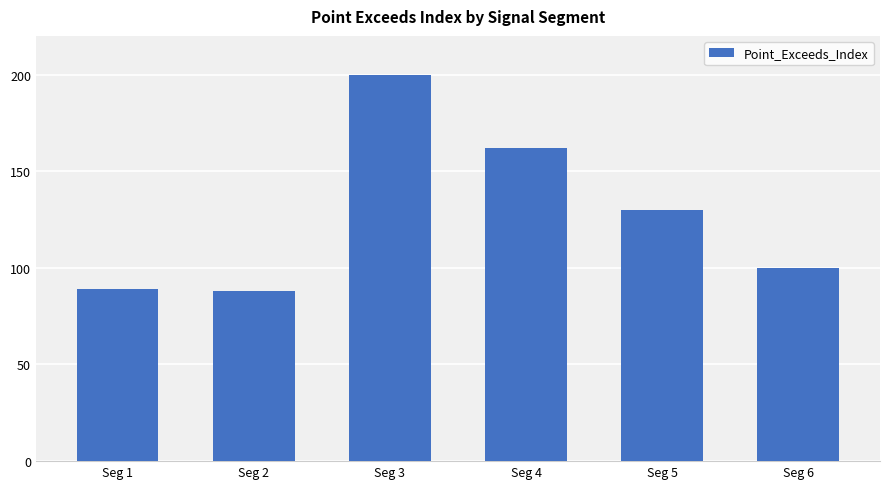

Reading left to right, extract all data points from this chart.

89	88	200	162	130	100